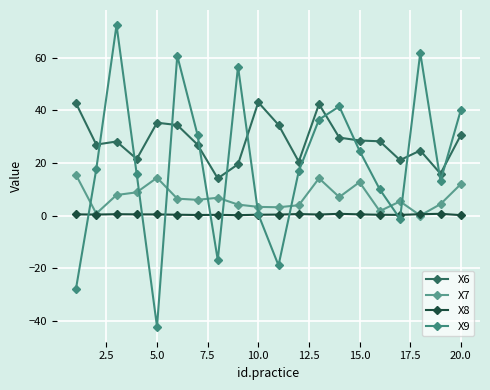

How many interior local valleys does the X6 series have?

6